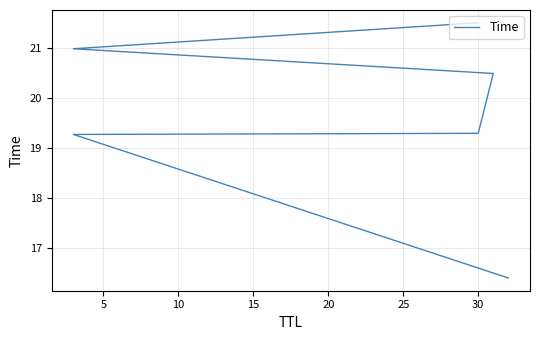

What is the value of the 6th point from the left?

21.5